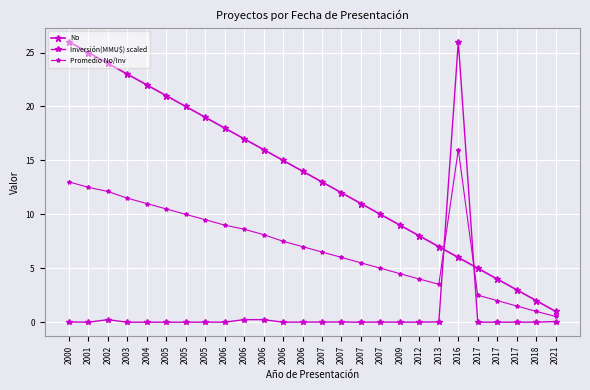

What is the value of the Promedio No/Inv point at the 4th from the left?

11.5